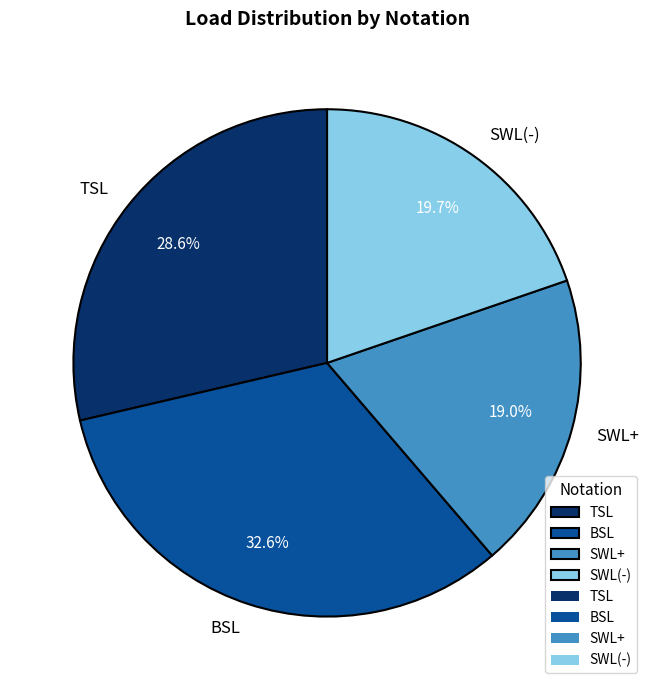

Which slice is the smallest?

SWL+